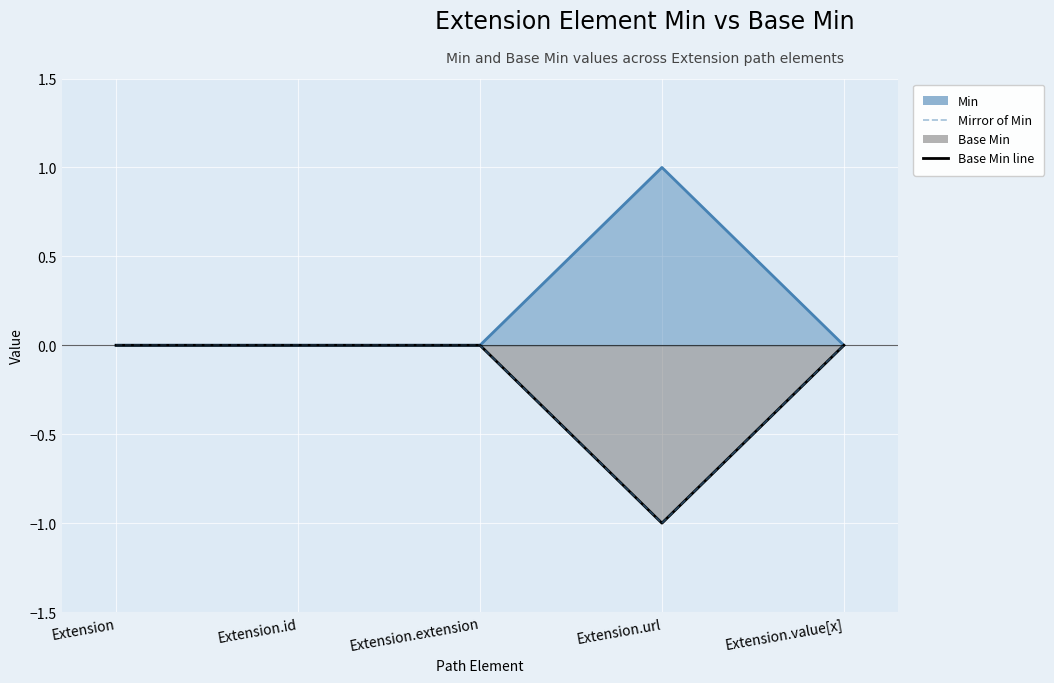

At which label is Base Min line closest to 0?

Extension